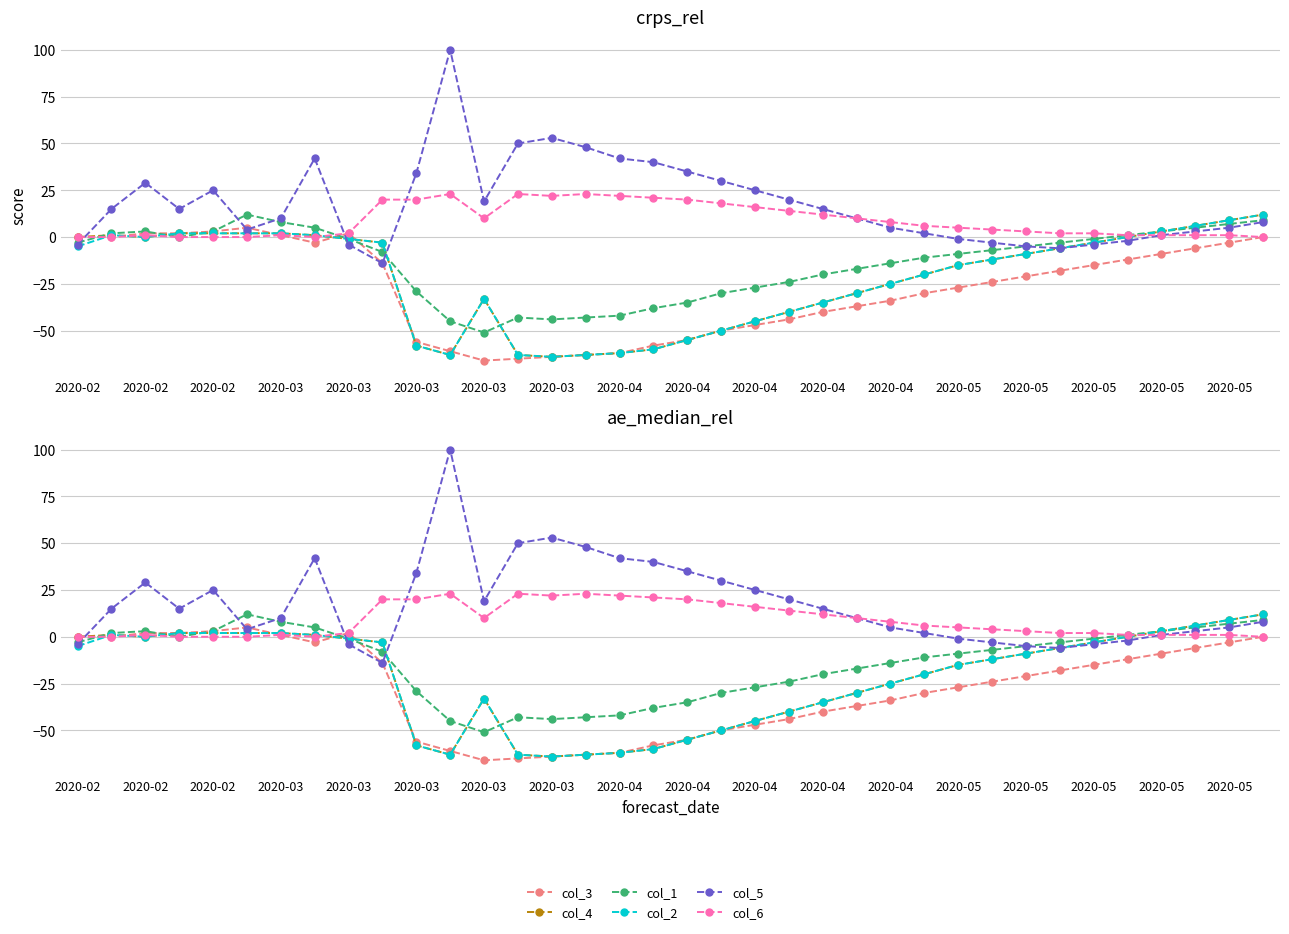

Which series changed the most between 22 and 35?

col_4